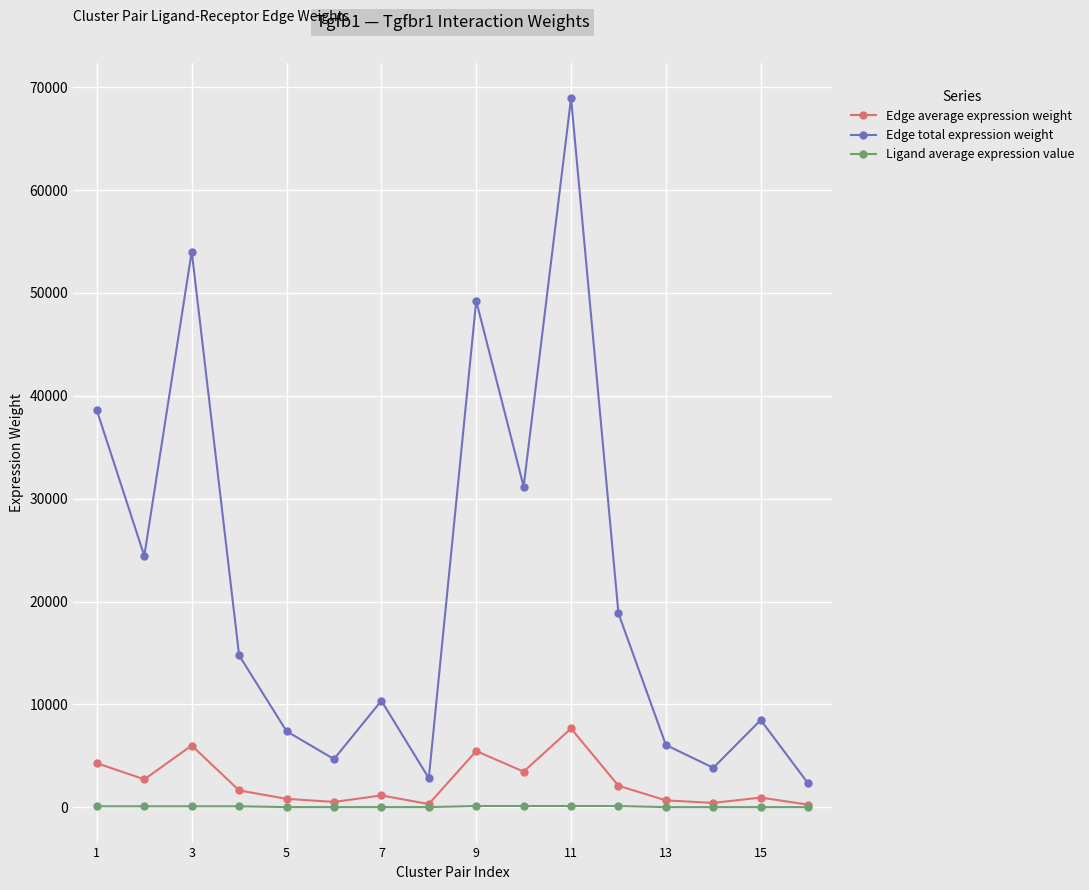

Which series has the largest range (max minus min)?

Edge total expression weight